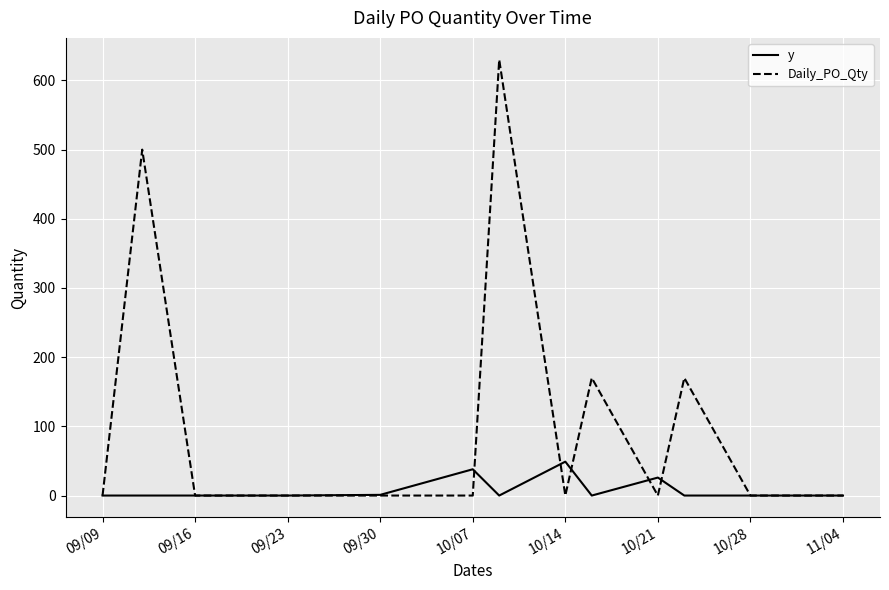

List the series in order of their overall mean, lowest first.

y, Daily_PO_Qty